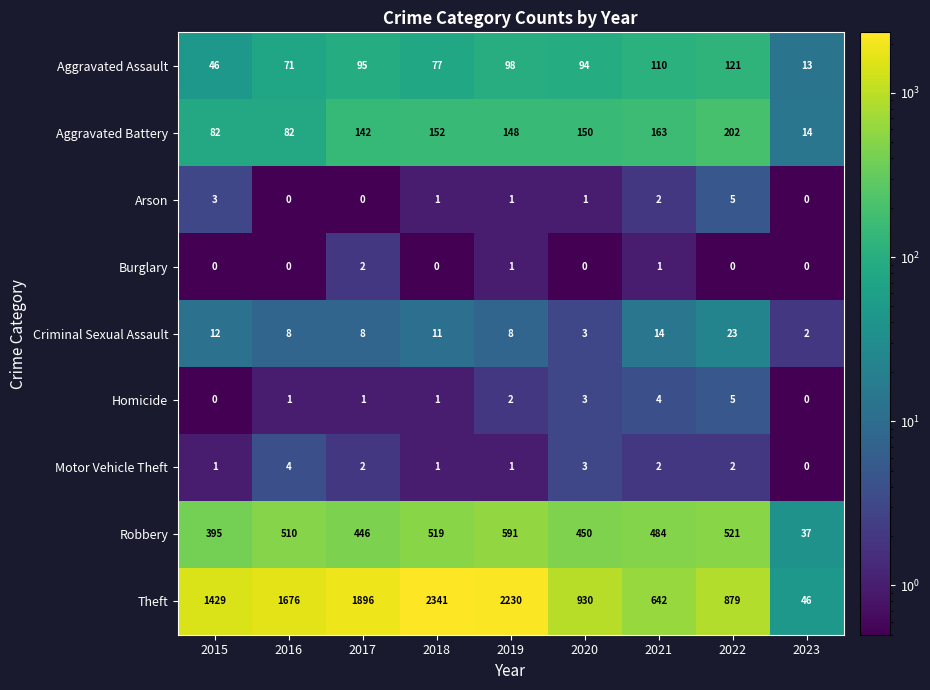

What is the total value across all series at 2021?

1422